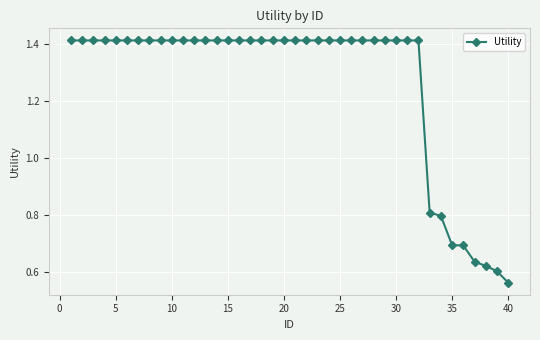

What is the average value?

1.3